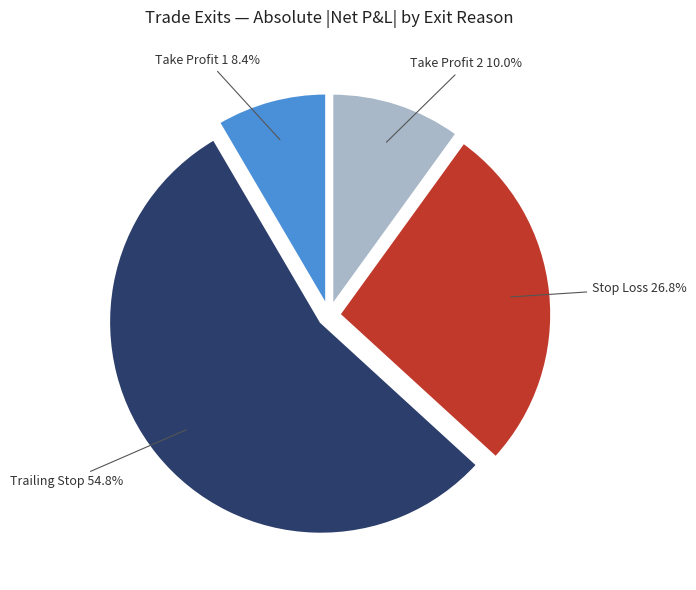

Which category has the biggest portion of the pie?

Trailing Stop